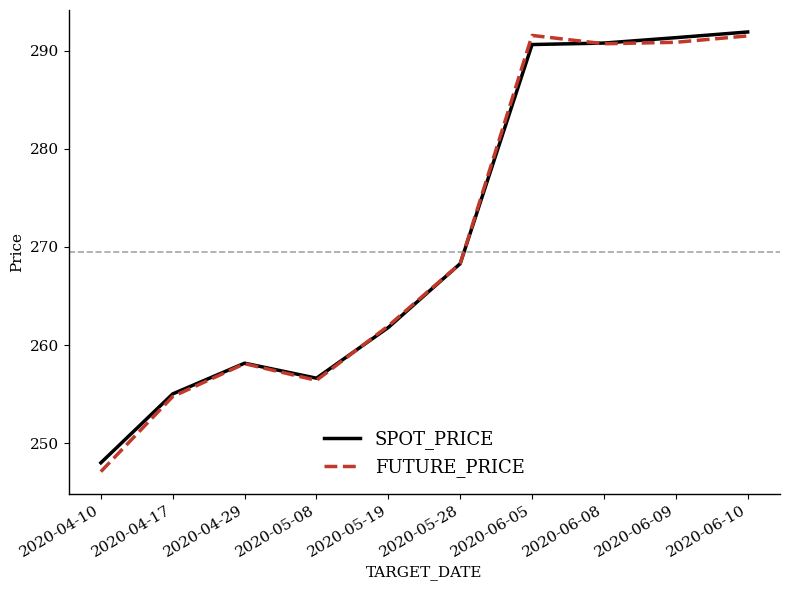

Is the value of FUTURE_PRICE at 2020-04-10 greater than the value of SPOT_PRICE at 2020-04-17?

No